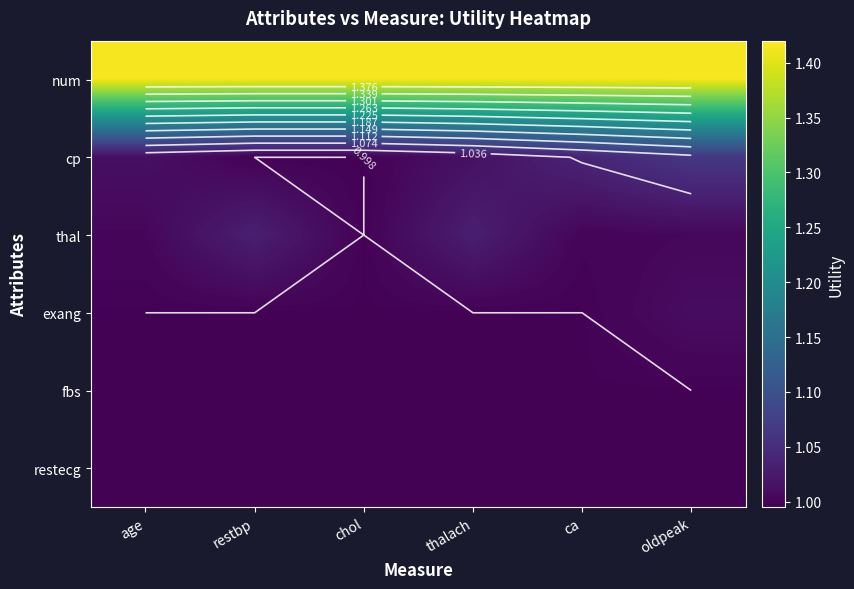

Read the restecg value at thalach.

1.0